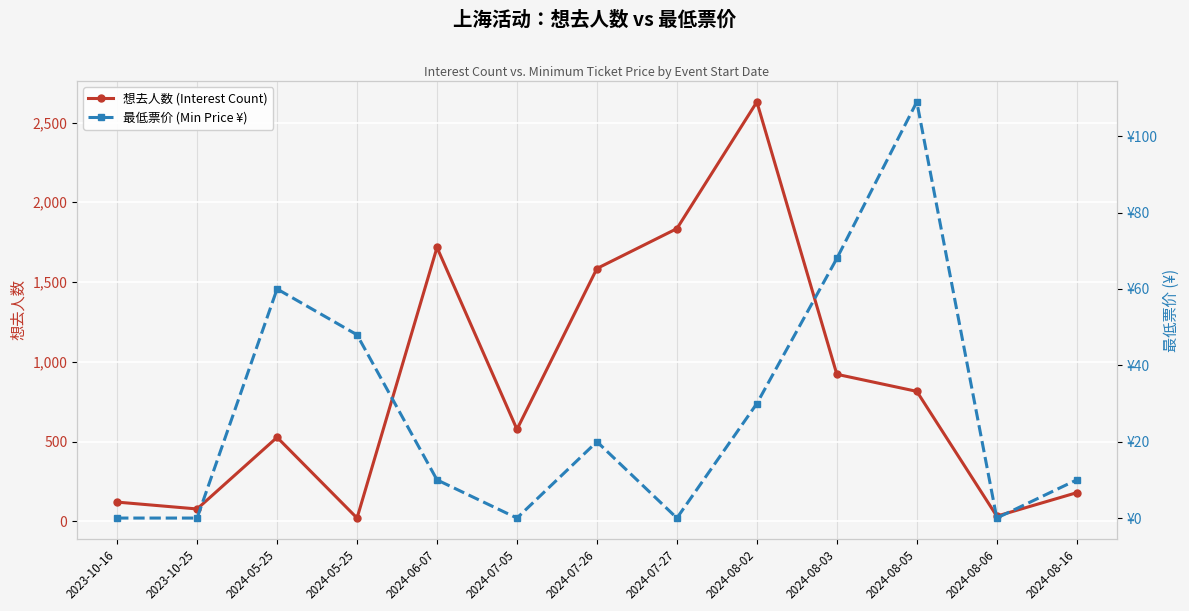

After their last crossing, which series has the higher values: 最低票价 (Min Price ¥) or 想去人数 (Interest Count)?

想去人数 (Interest Count)